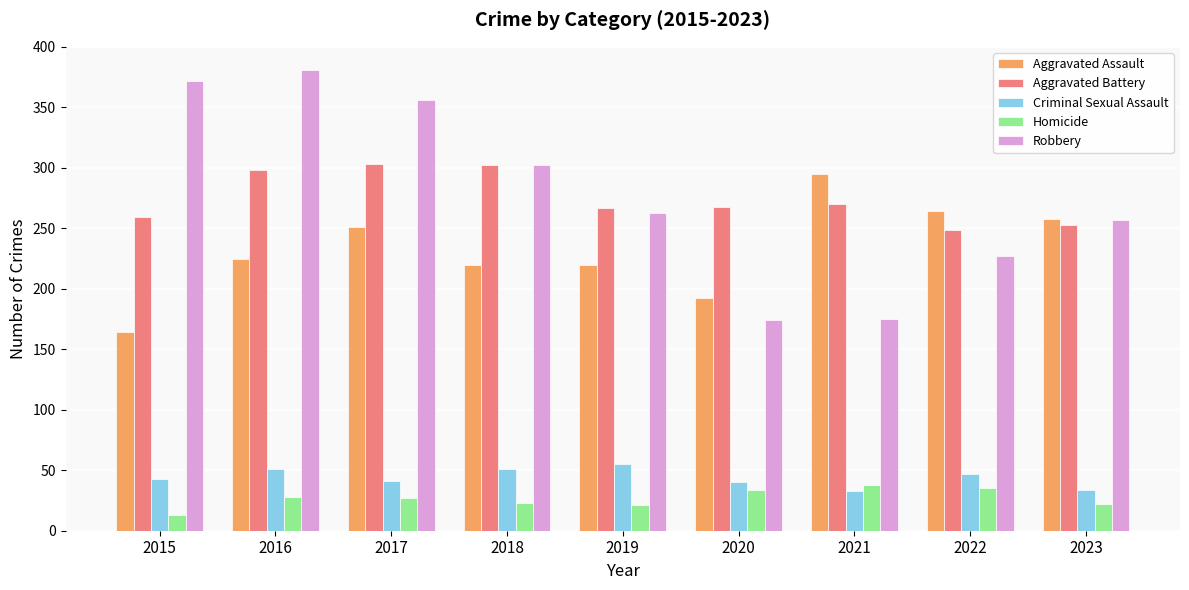

At which label does Aggravated Assault reach its peak?

2021